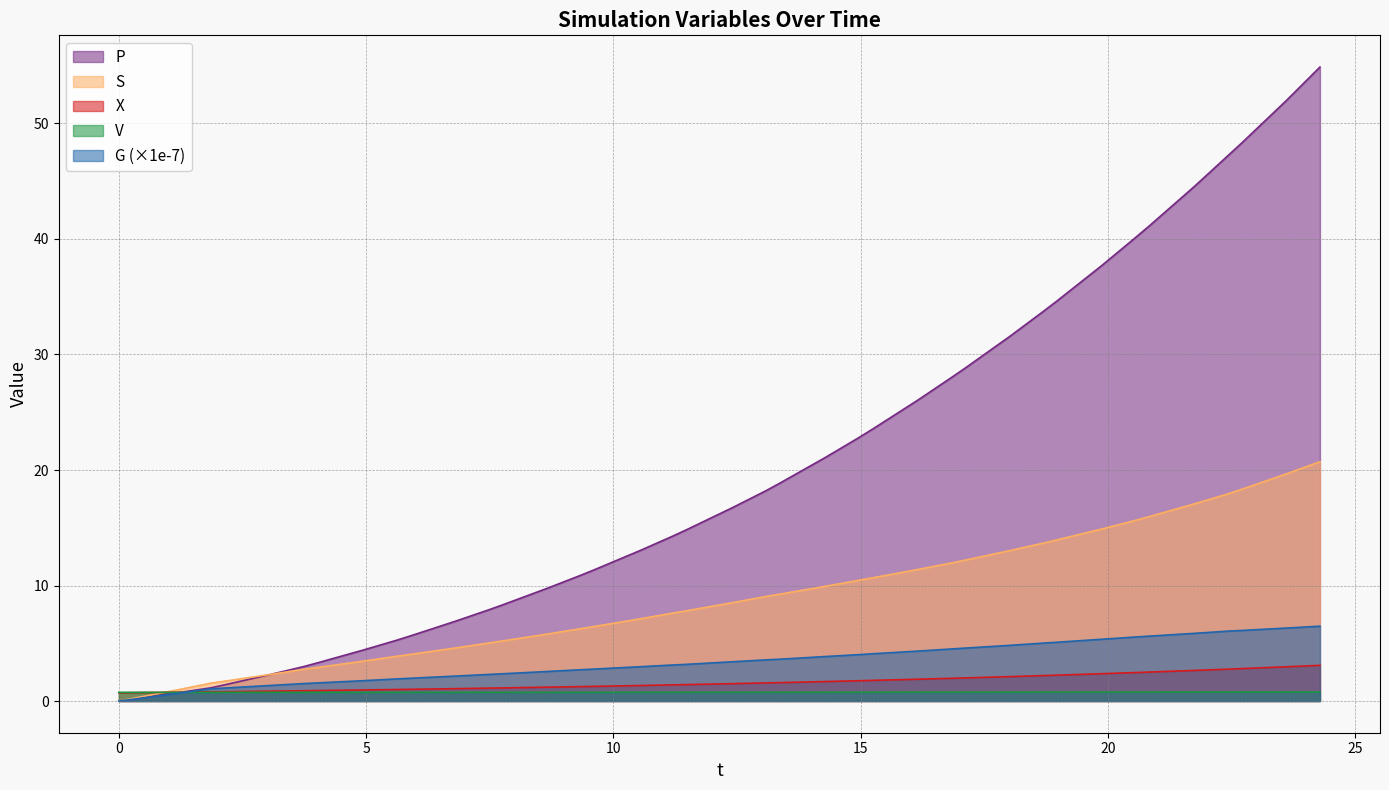

Which series has the largest total across all categories?

P